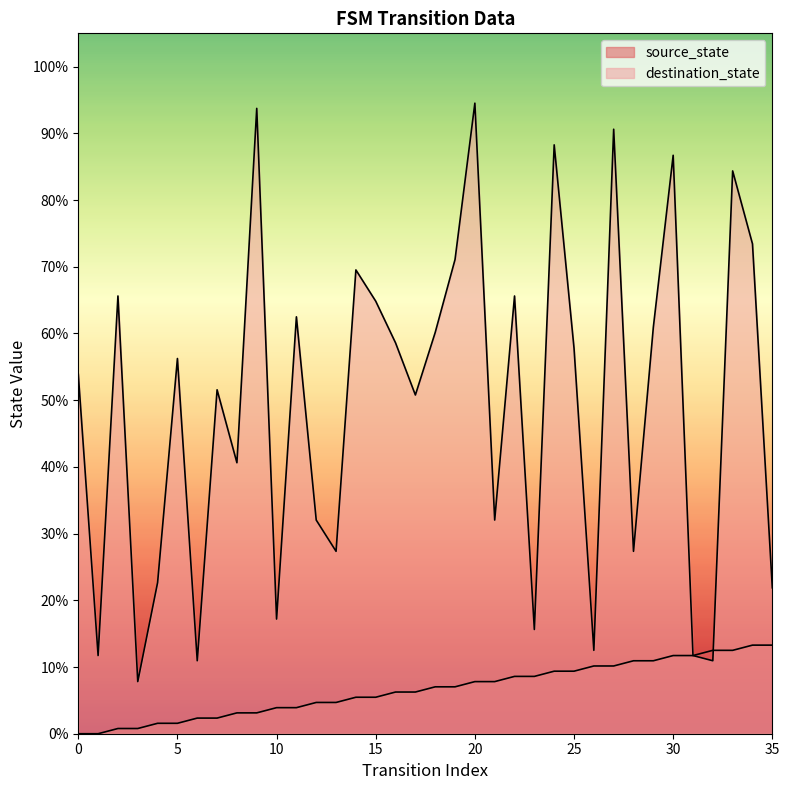

At how many categories does at least one series exceed 29?

24